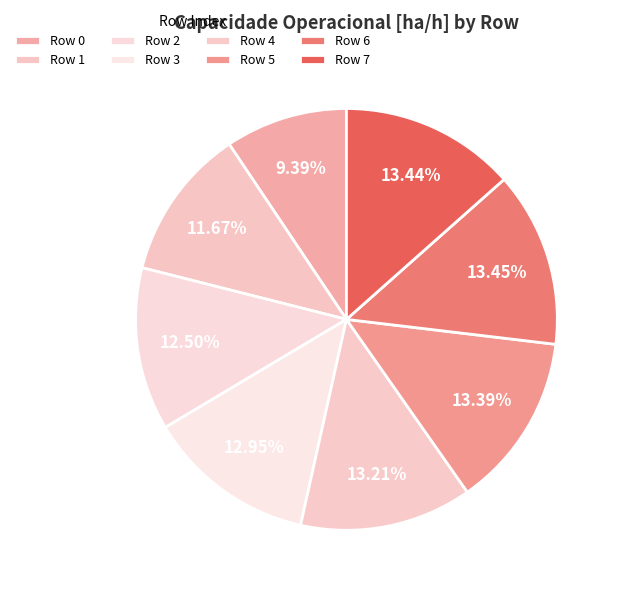

Which slice is the largest?

6